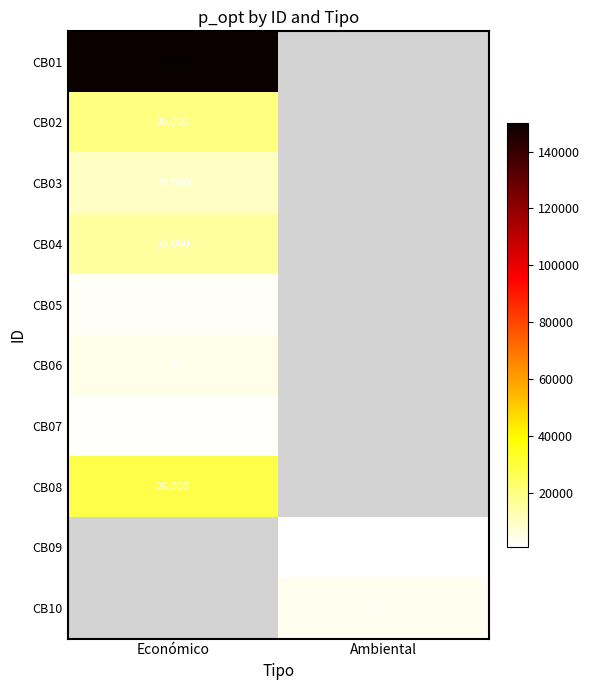

The value of CB02 at Económico is 32351. True or false?

False